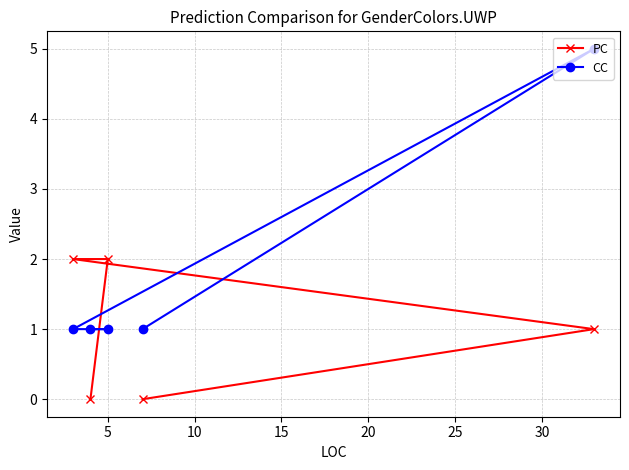

How many interior local peaks does the CC series have?

1